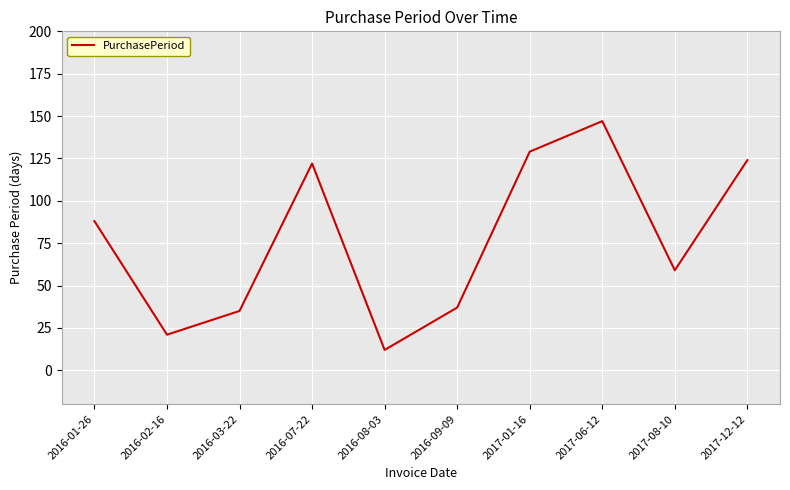

What position from the left is 2017-12-12?

10